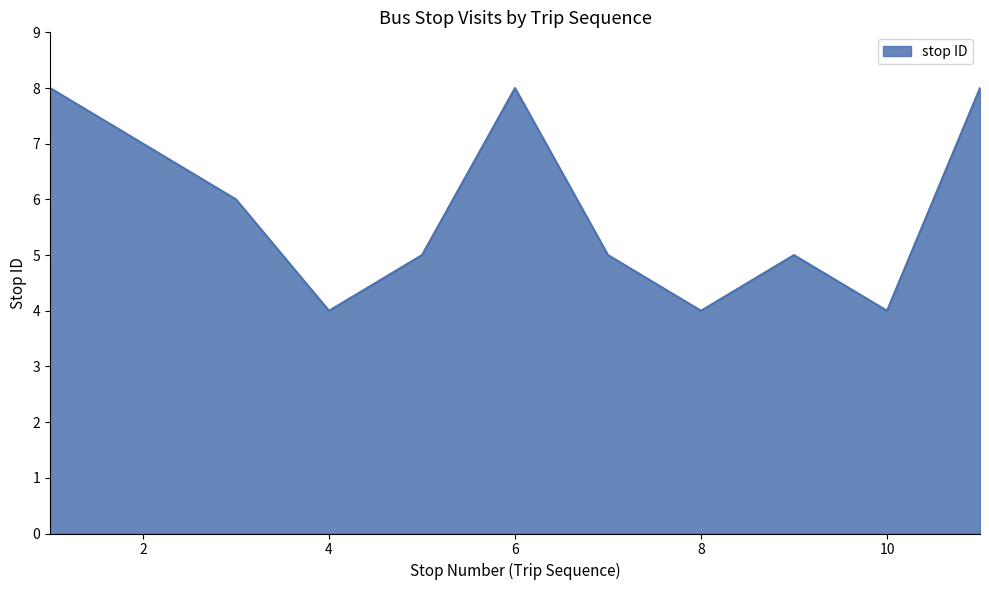

What is the minimum value shown in the chart?

4